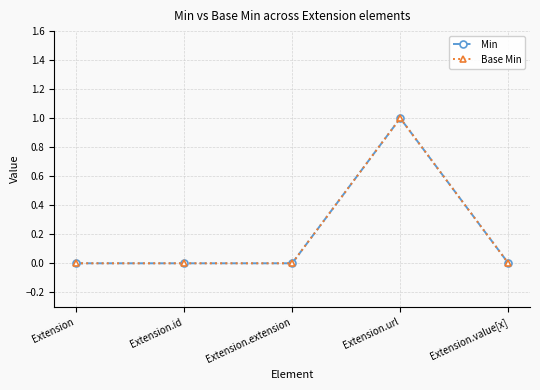

Is the value of Min at Extension greater than the value of Base Min at Extension.id?

No